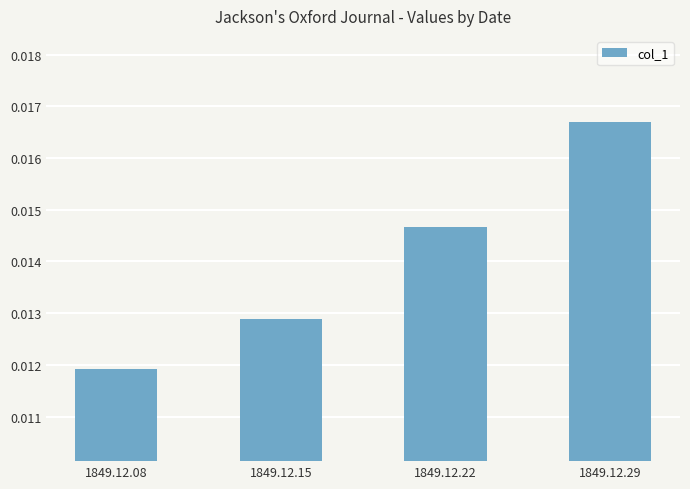

Are the bars grouped side by side (vs. stacked)?

No